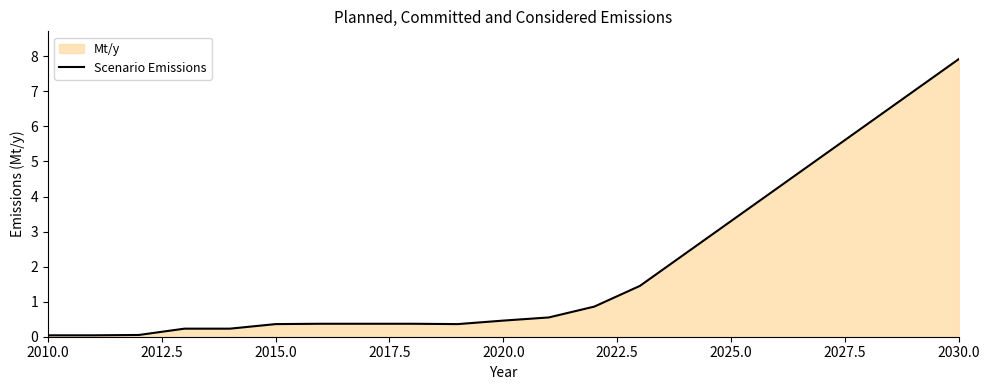

How many lines are shown in the chart?

1